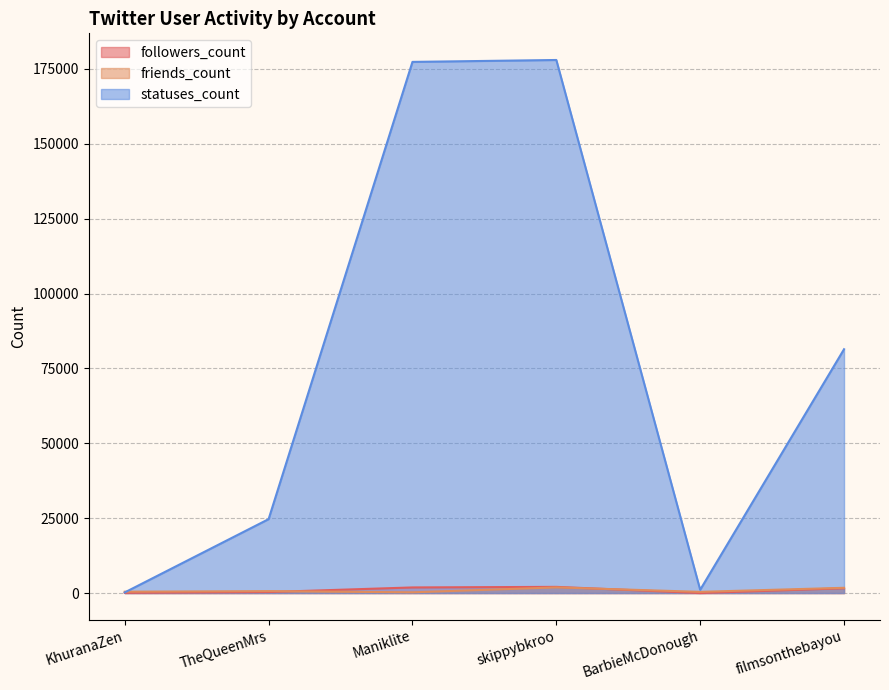

What is the sum of all followers_count values?

5995